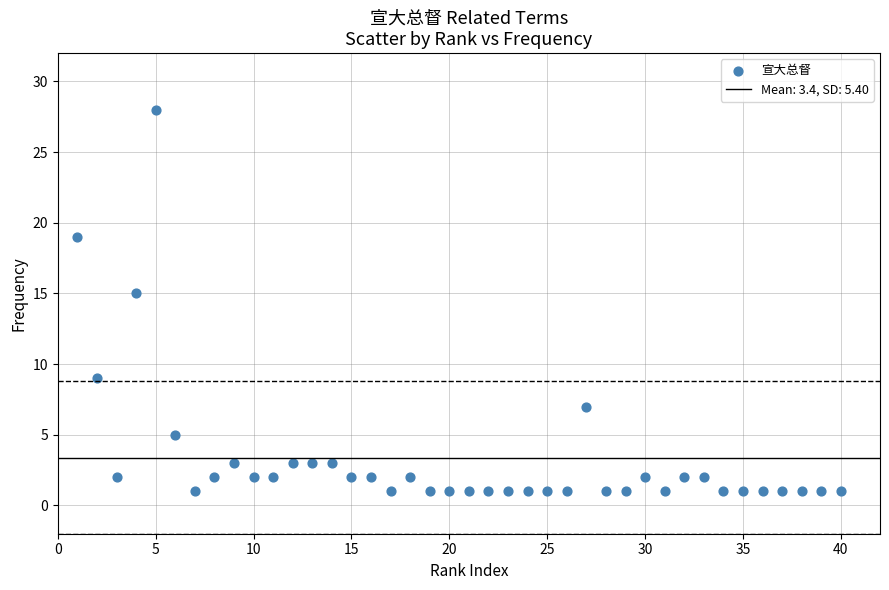

What is the range of X values (max minus min)?

39